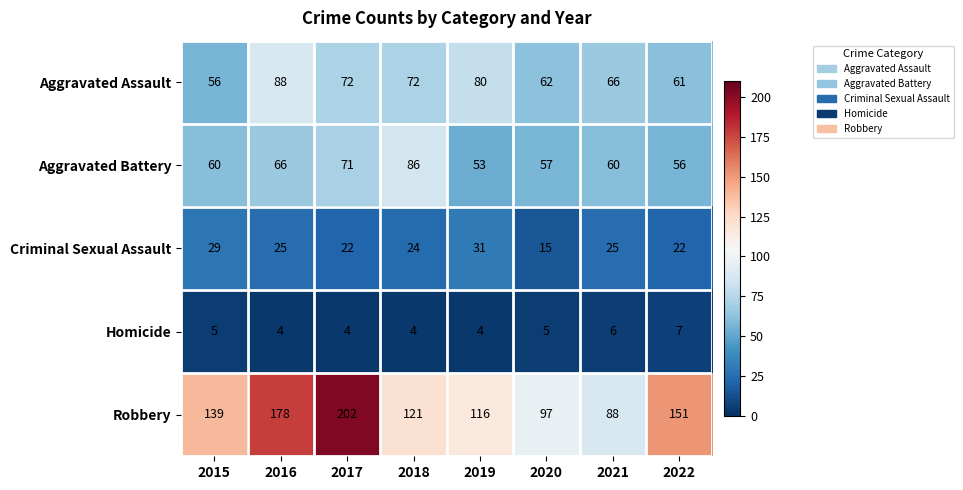

How many distinct data groups are displayed?

5